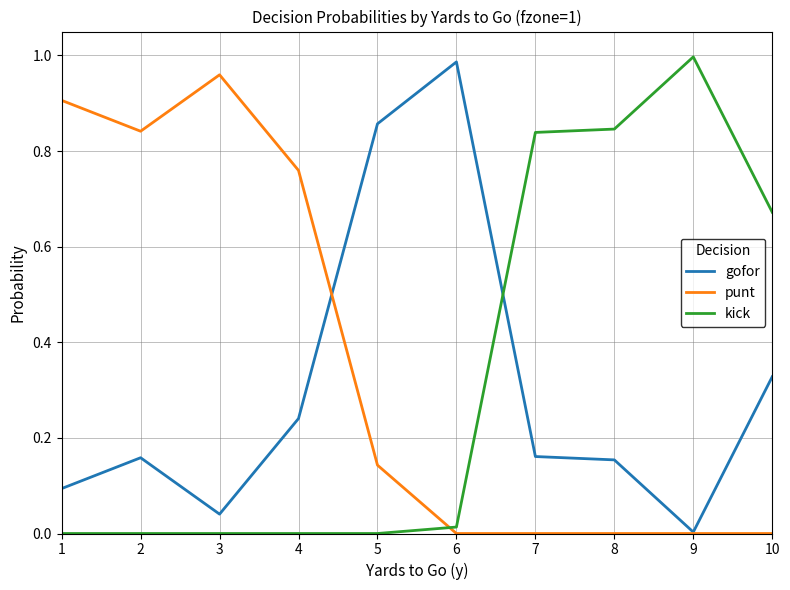

At 2, list the series in order from largest to smallest.

punt, gofor, kick